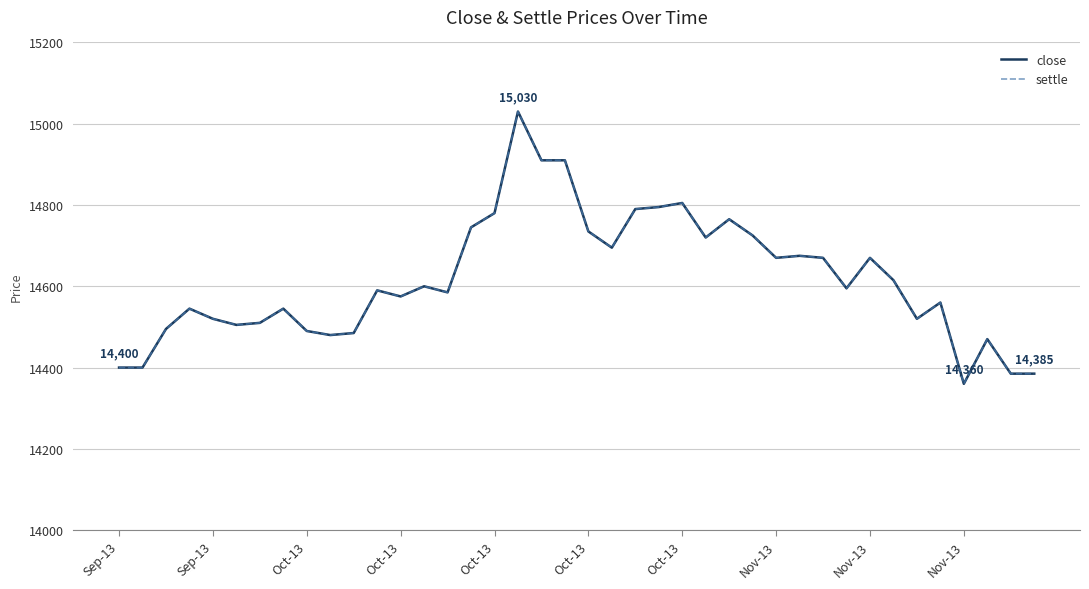

How many lines are shown in the chart?

2